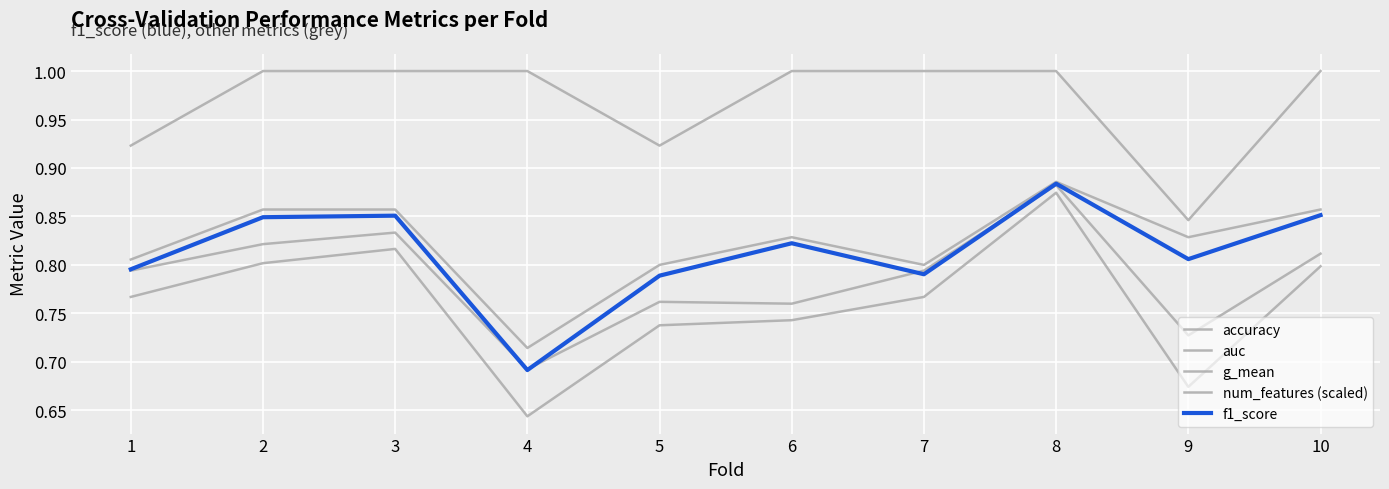

True or false: g_mean and num_features (scaled) intersect in this chart.

False